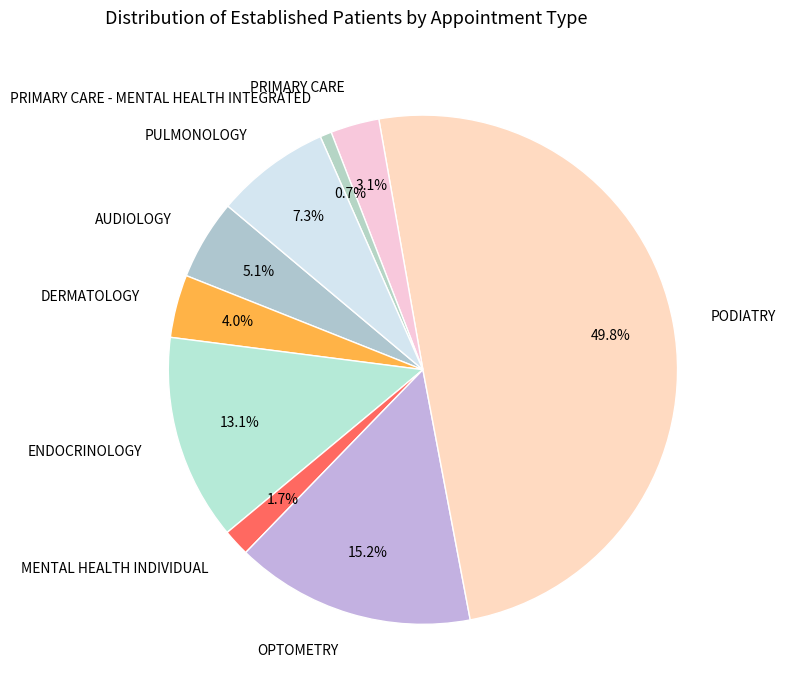

True or false: AUDIOLOGY accounts for 5% of the total.

True